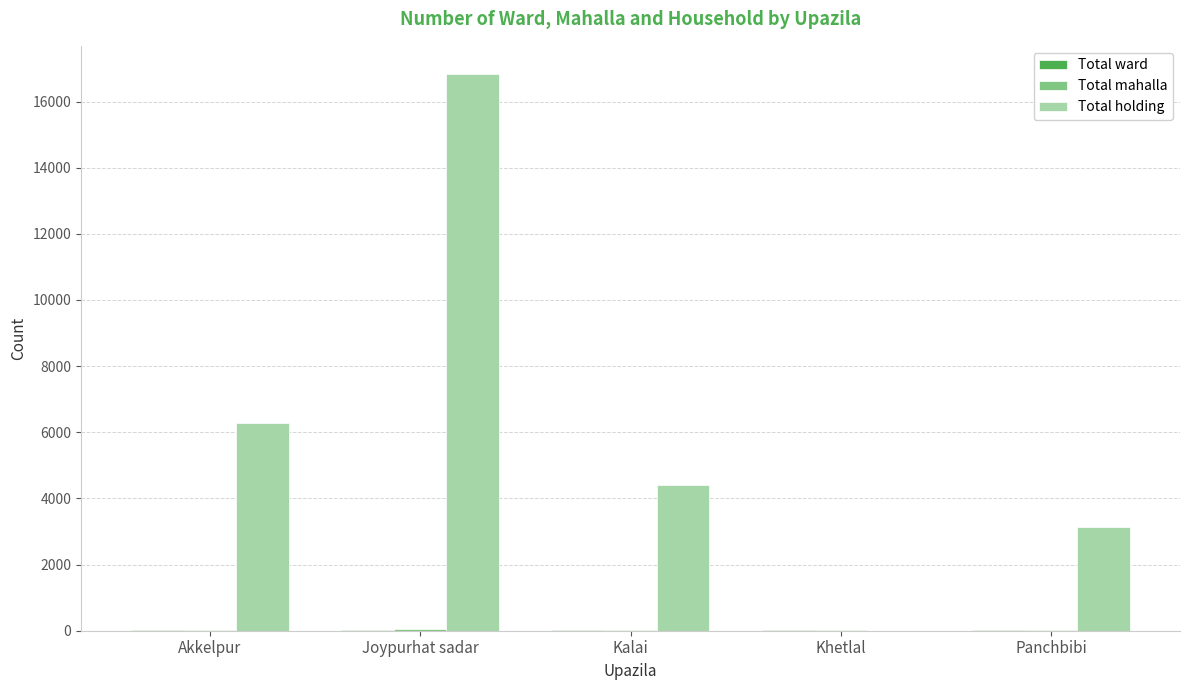

At which label is Total holding closest to 8421?

Akkelpur